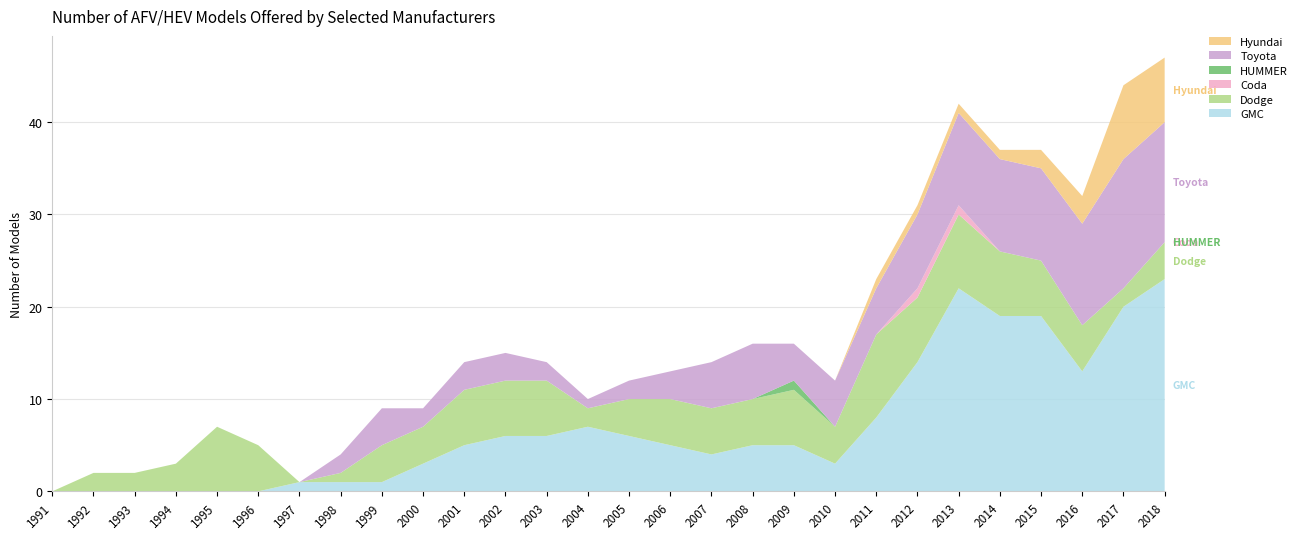

Reading right to left, transcribe all the data shown in this chart.

GMC: 23	20	13	19	19	22	14	8	3	5	5	4	5	6	7	6	6	5	3	1	1	1	0	0	0	0	0	0
Dodge: 4	2	5	6	7	8	7	9	4	6	5	5	5	4	2	6	6	6	4	4	1	0	5	7	3	2	2	0
Coda: 0	0	0	0	0	1	1	0	0	0	0	0	0	0	0	0	0	0	0	0	0	0	0	0	0	0	0	0
HUMMER: 0	0	0	0	0	0	0	0	0	1	0	0	0	0	0	0	0	0	0	0	0	0	0	0	0	0	0	0
Toyota: 13	14	11	10	10	10	8	5	5	4	6	5	3	2	1	2	3	3	2	4	2	0	0	0	0	0	0	0
Hyundai: 7	8	3	2	1	1	1	1	0	0	0	0	0	0	0	0	0	0	0	0	0	0	0	0	0	0	0	0